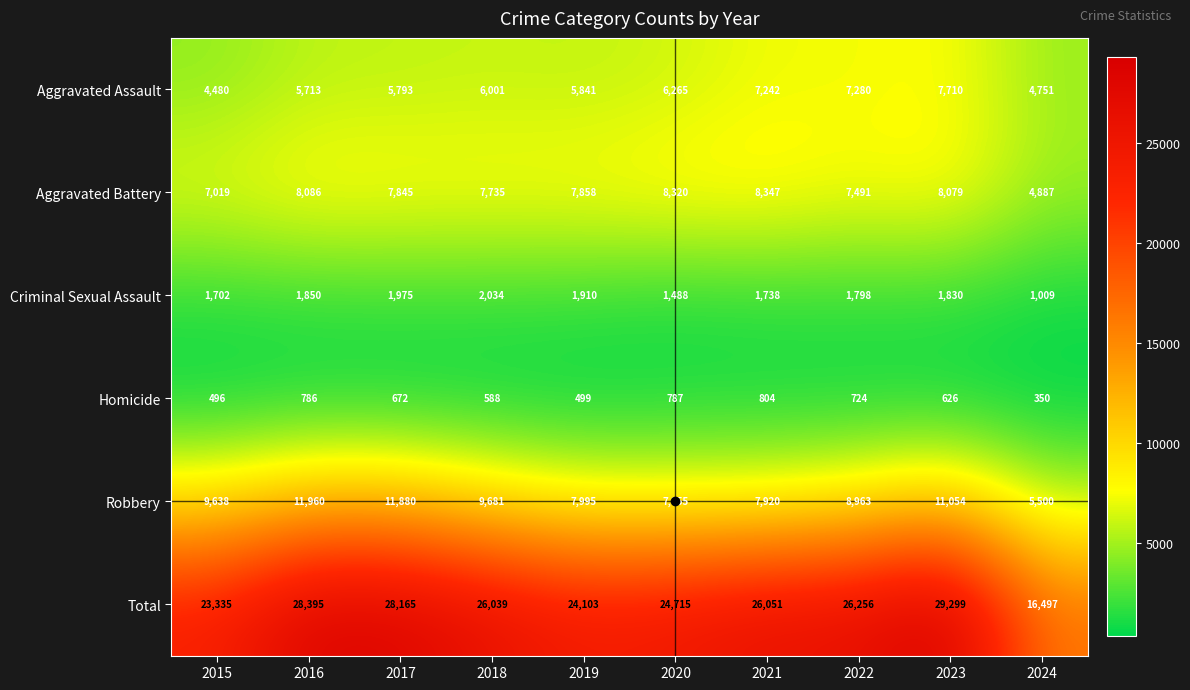

What is the sum of the Aggravated Assault values at 2024 and 2017?

10544